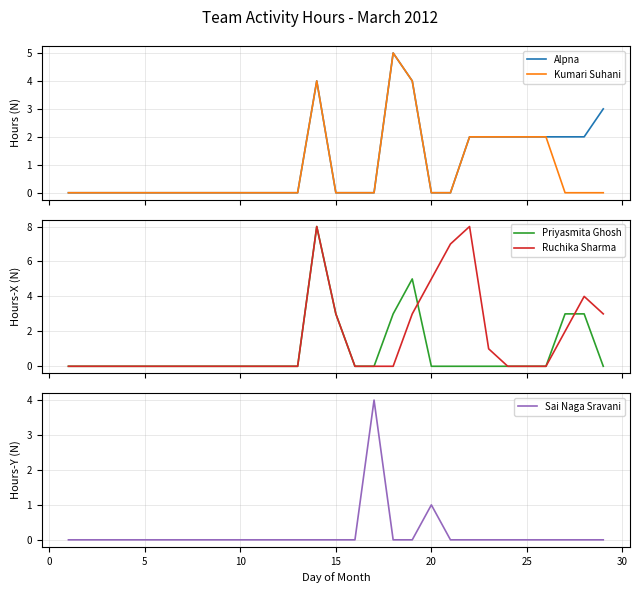

What is the difference between the second highest and minimum values in the Kumari Suhani series?

4